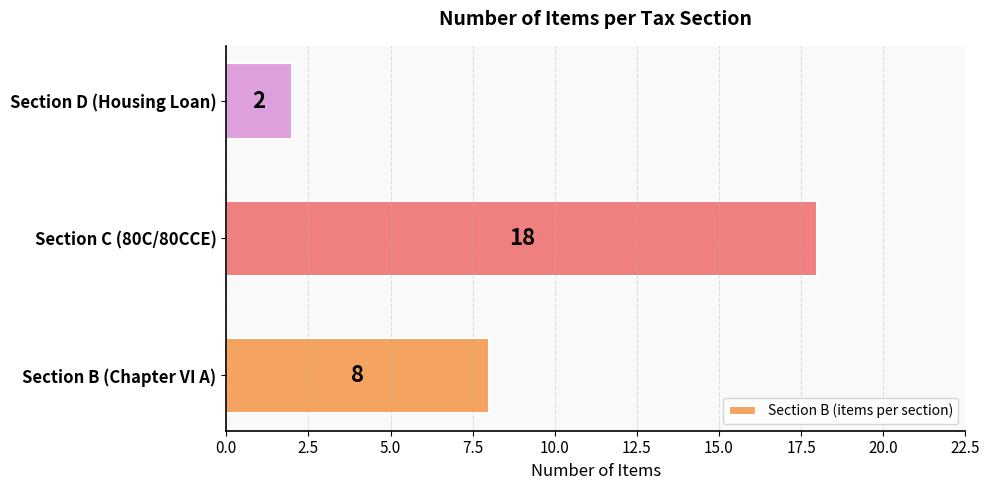

How many bars are there in total?

3